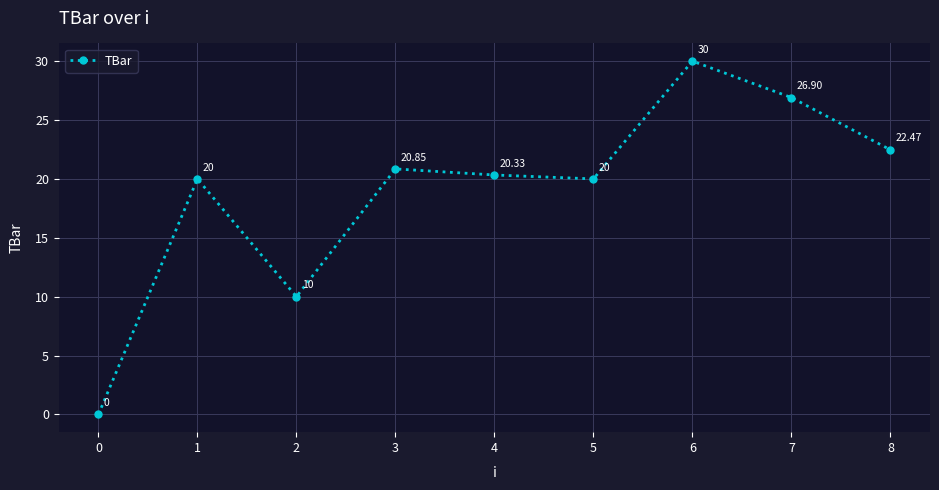

True or false: the data has more than 1 interior local peaks.

True